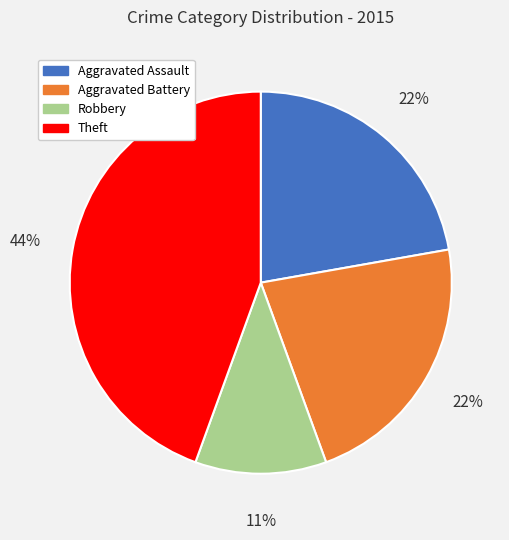

To the nearest percent, what is the average slice percentage?

25%